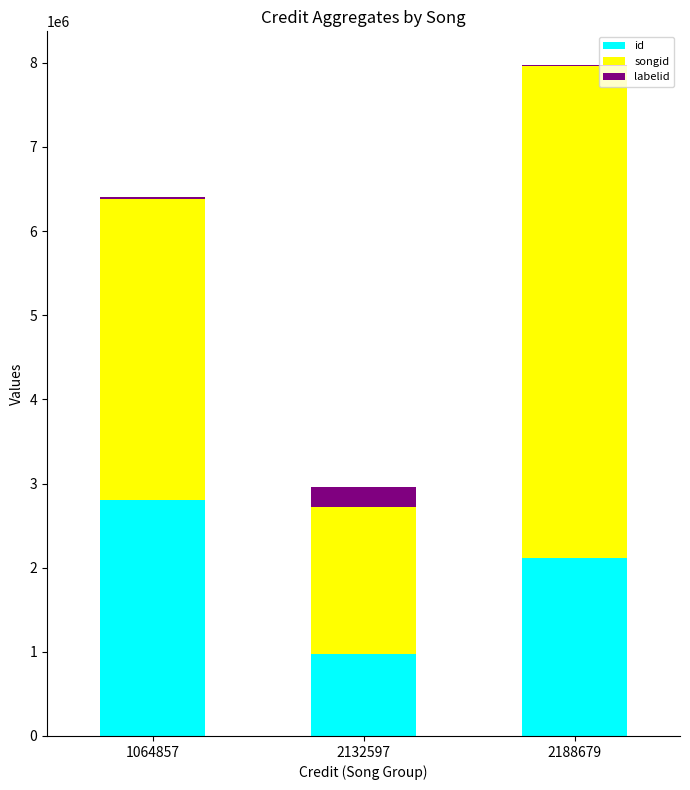

Are the bars grouped side by side (vs. stacked)?

No